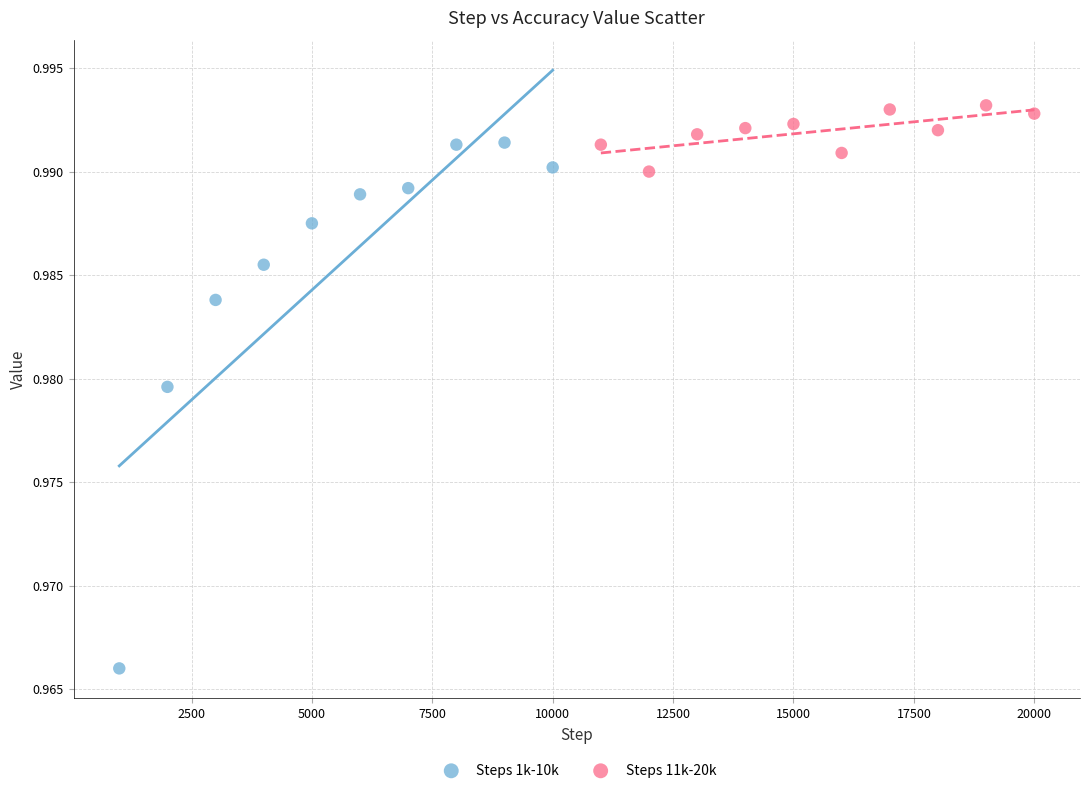

Which series contains the highest Y value?

Steps 11k-20k